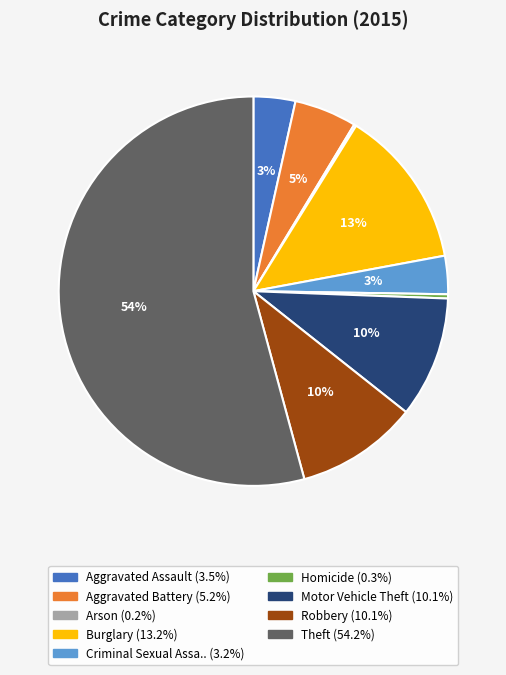

Is there any slice that represents more than half of the pie?

Yes